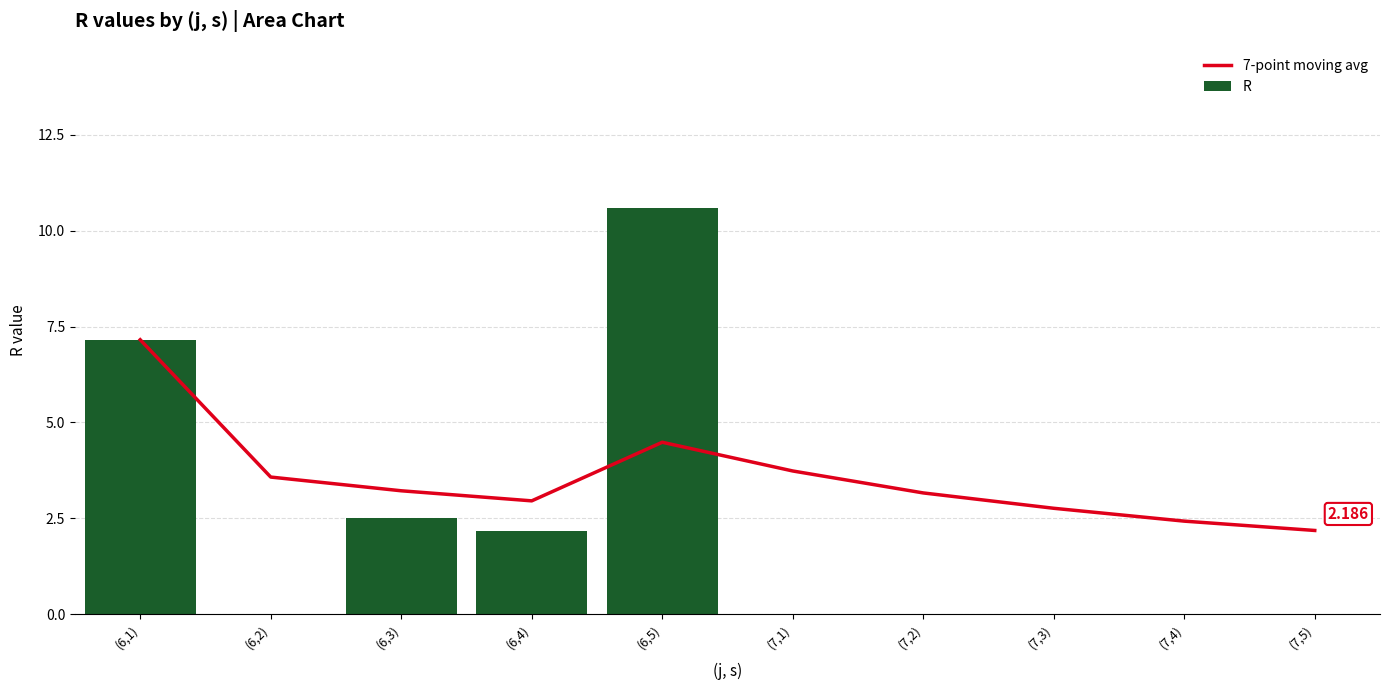

Which series has the largest total across all categories?

7-point moving avg